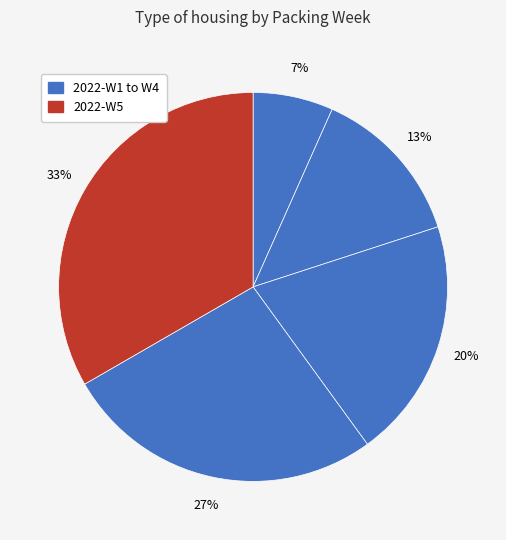

How many segments does this pie chart have?

5